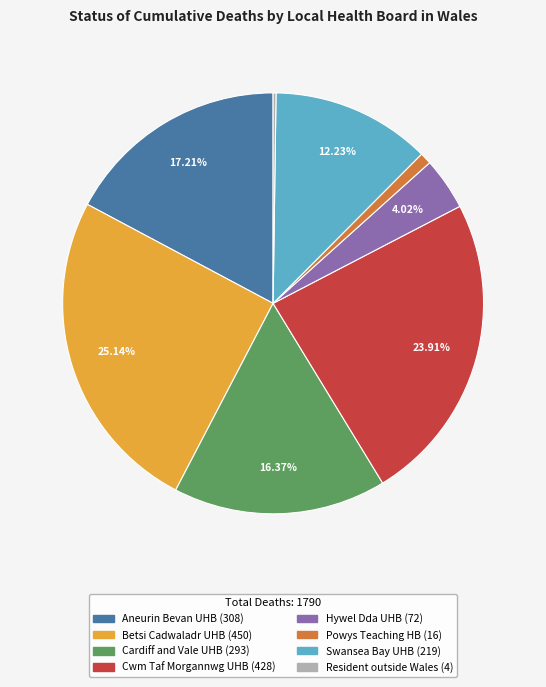

Does any single category account for the majority?

No